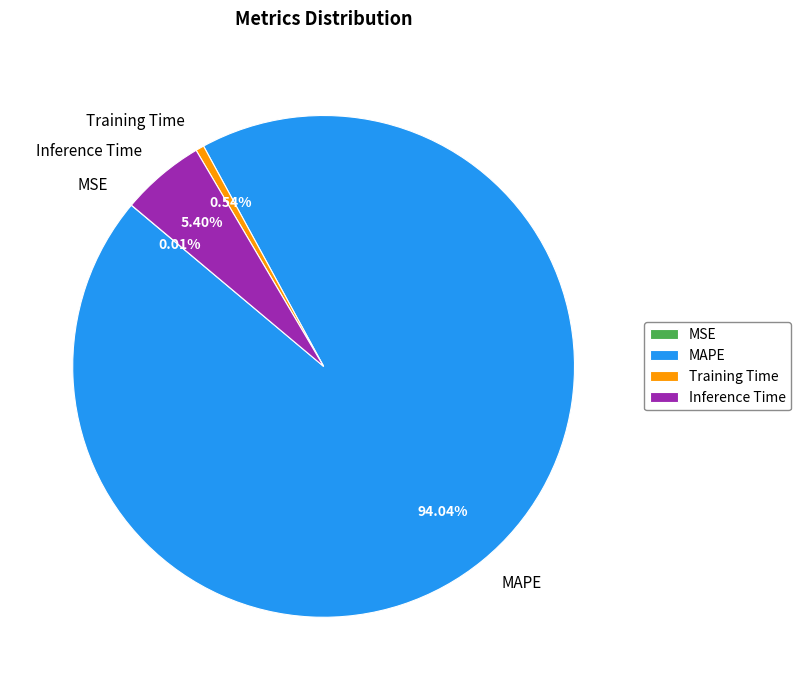

To the nearest percent, what is the combined percentage of Training Time and Inference Time?

6%